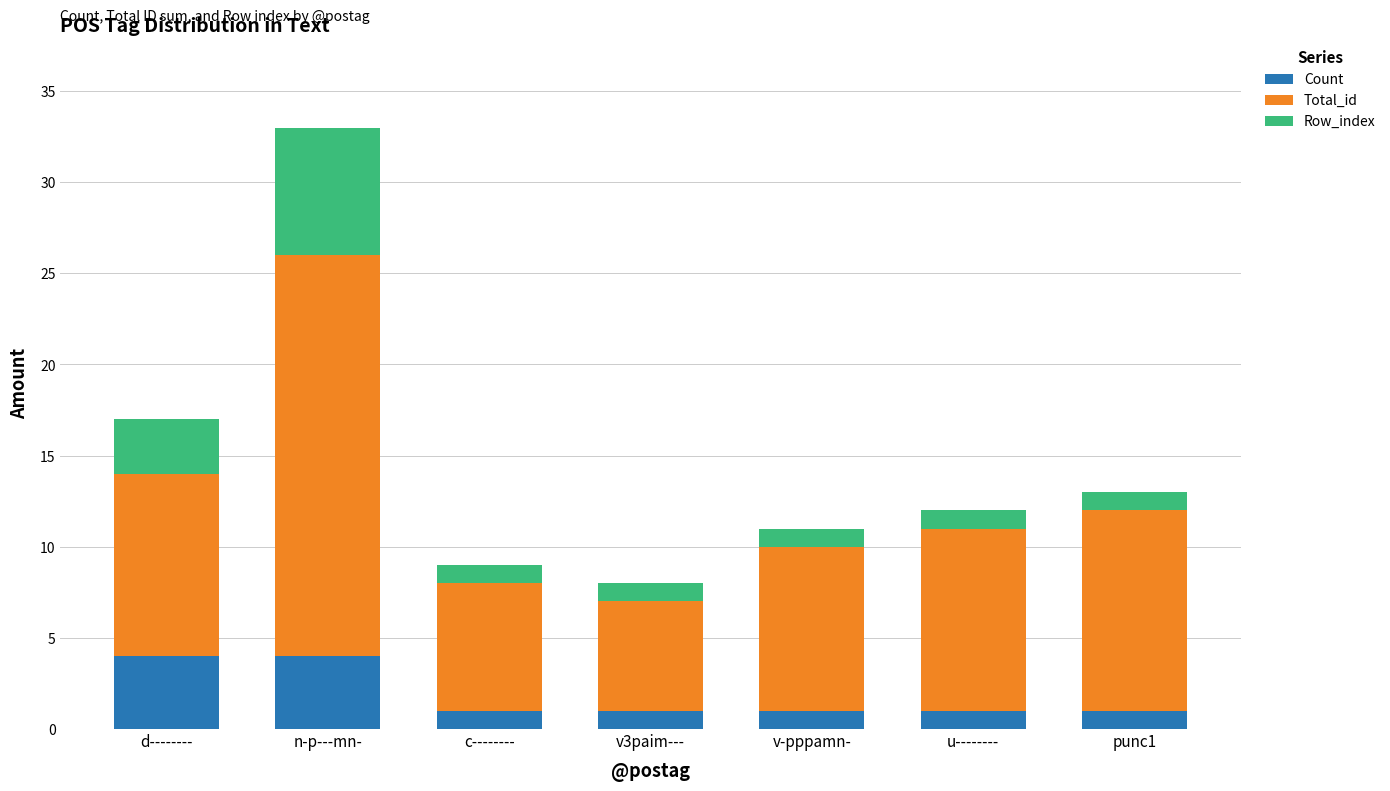

What is the total value across all series at n-p---mn-?

33